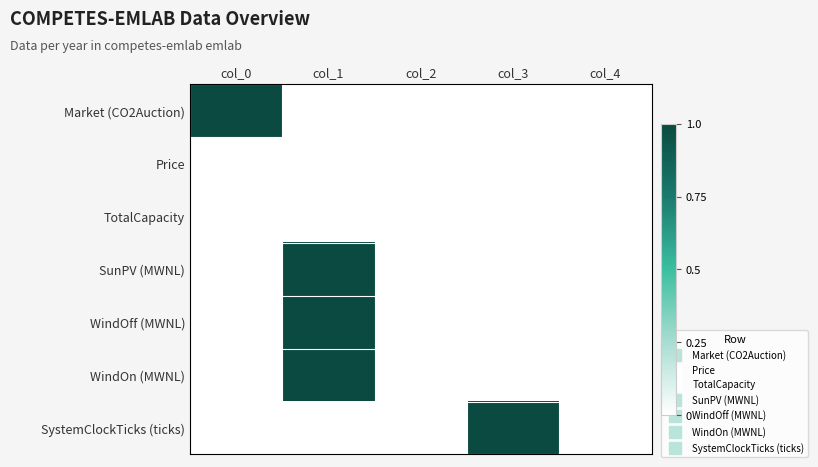

Reading left to right, extract all data points from this chart.

Market (CO2Auction): col_0=1.0	col_1=0.0	col_2=0.0	col_3=0.0	col_4=0.0
Price: col_0=0.0	col_1=0.0	col_2=0.0	col_3=0.0	col_4=0.0
TotalCapacity: col_0=0.0	col_1=0.0	col_2=0.0	col_3=0.0	col_4=0.0
SunPV (MWNL): col_0=0.0	col_1=1.0	col_2=0.0	col_3=0.0	col_4=0.0
WindOff (MWNL): col_0=0.0	col_1=1.0	col_2=0.0	col_3=0.0	col_4=0.0
WindOn (MWNL): col_0=0.0	col_1=1.0	col_2=0.0	col_3=0.0	col_4=0.0
SystemClockTicks (ticks): col_0=0.0	col_1=0.0	col_2=0.0	col_3=1.0	col_4=0.0